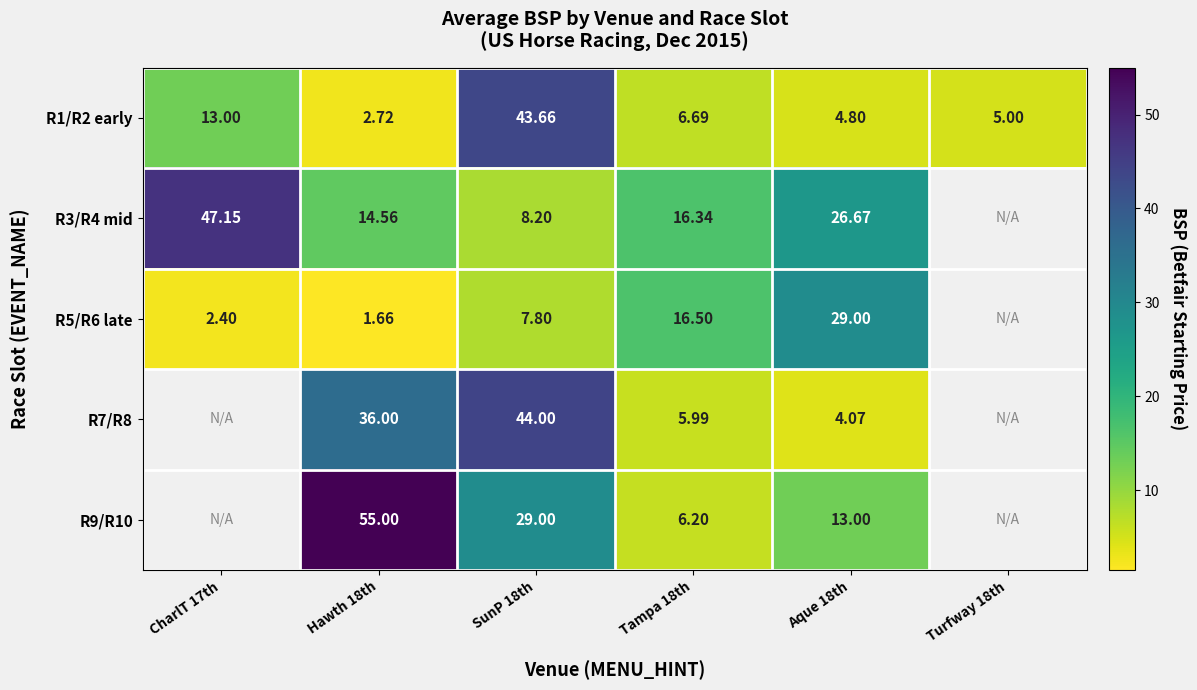

True or false: R7/R8 has a value of 4.1 at Aque 18th.

True